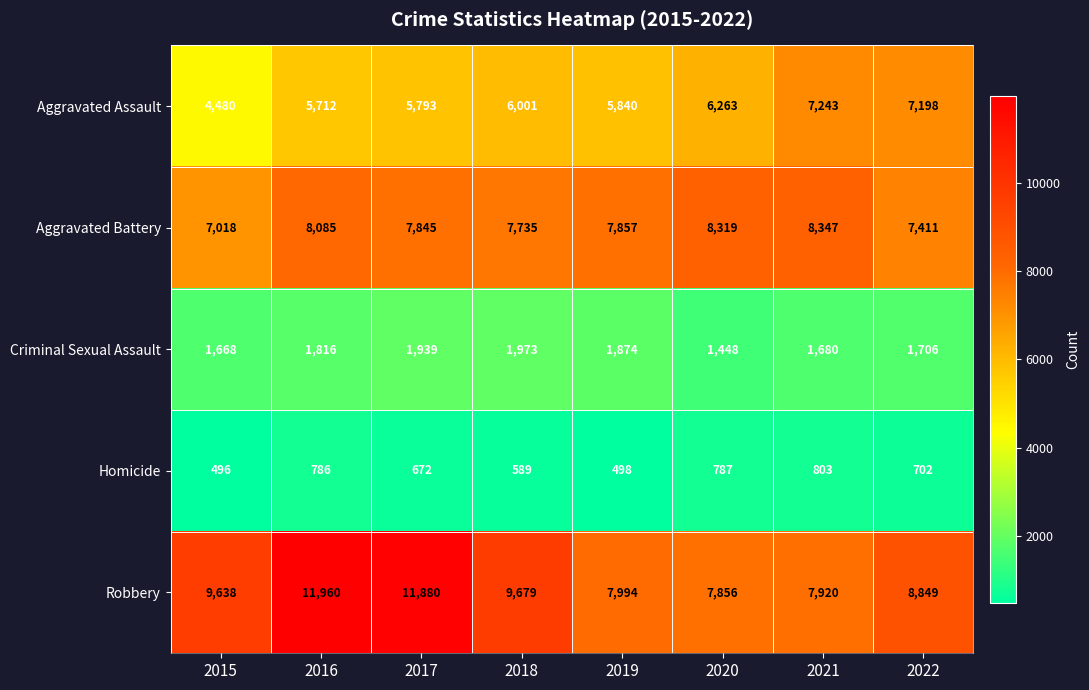

List the series in order of their peak value, lowest first.

Homicide, Criminal Sexual Assault, Aggravated Assault, Aggravated Battery, Robbery